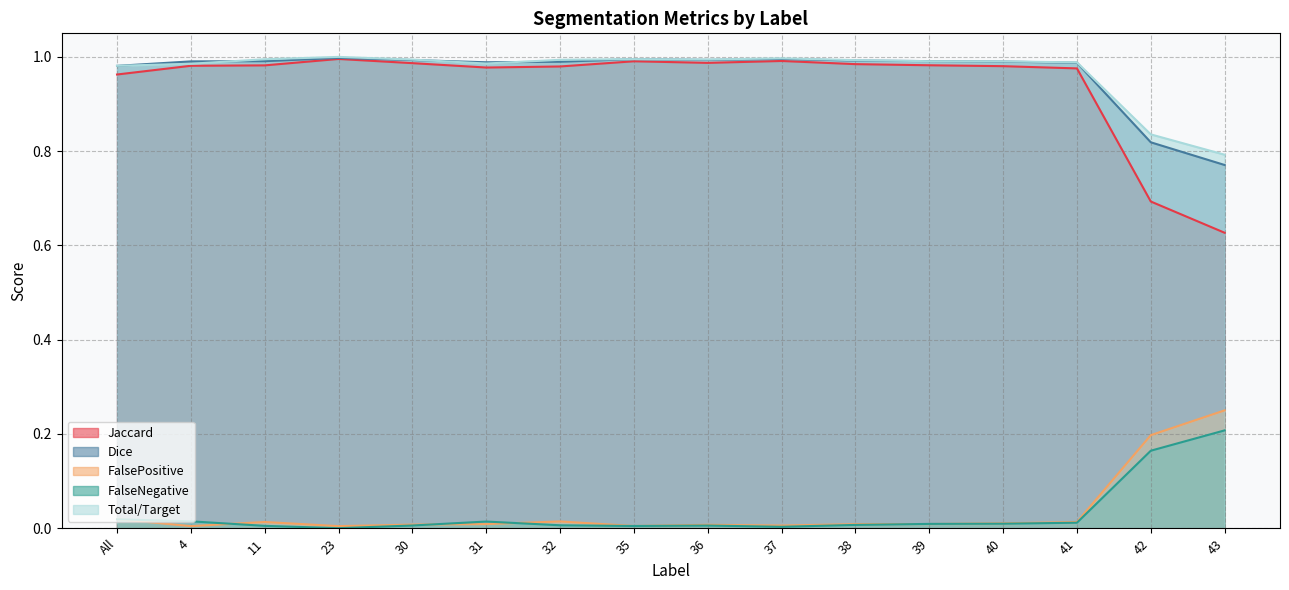

The value of Total/Target at 32 is 1.0. True or false?

True